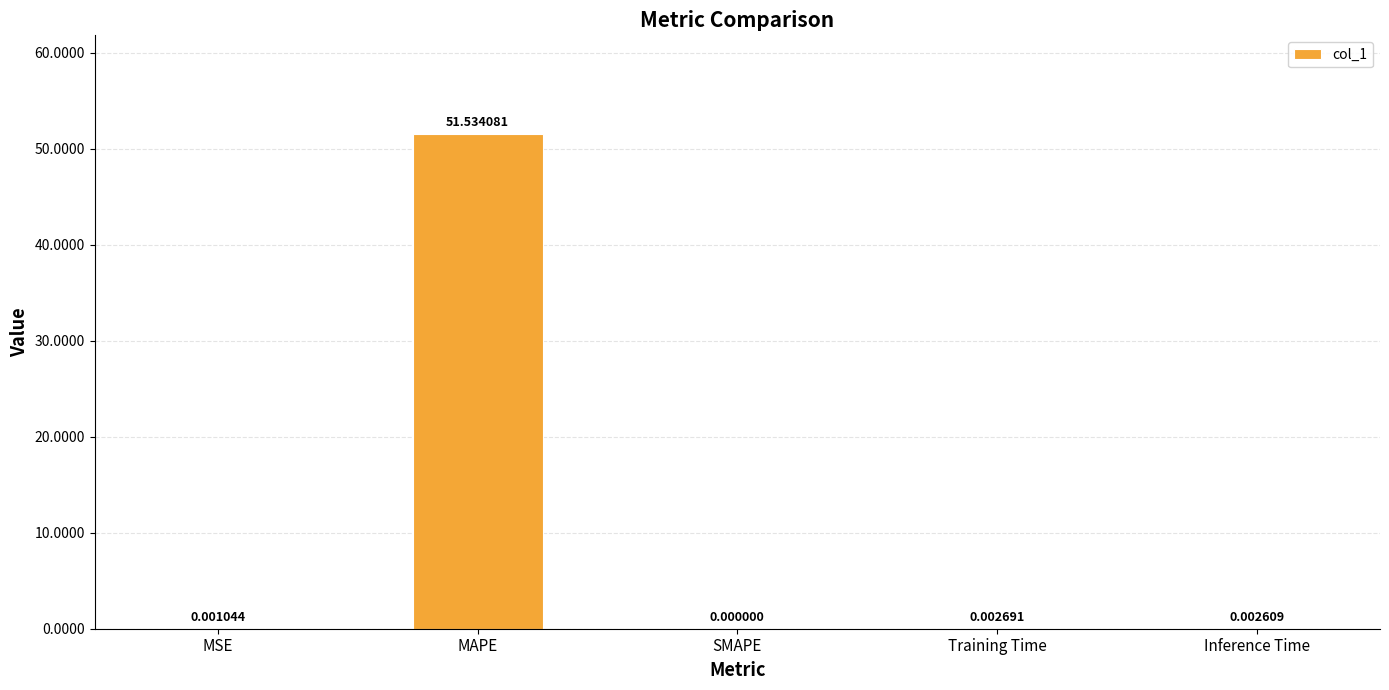

Which has a higher value, MSE or Inference Time?

Inference Time